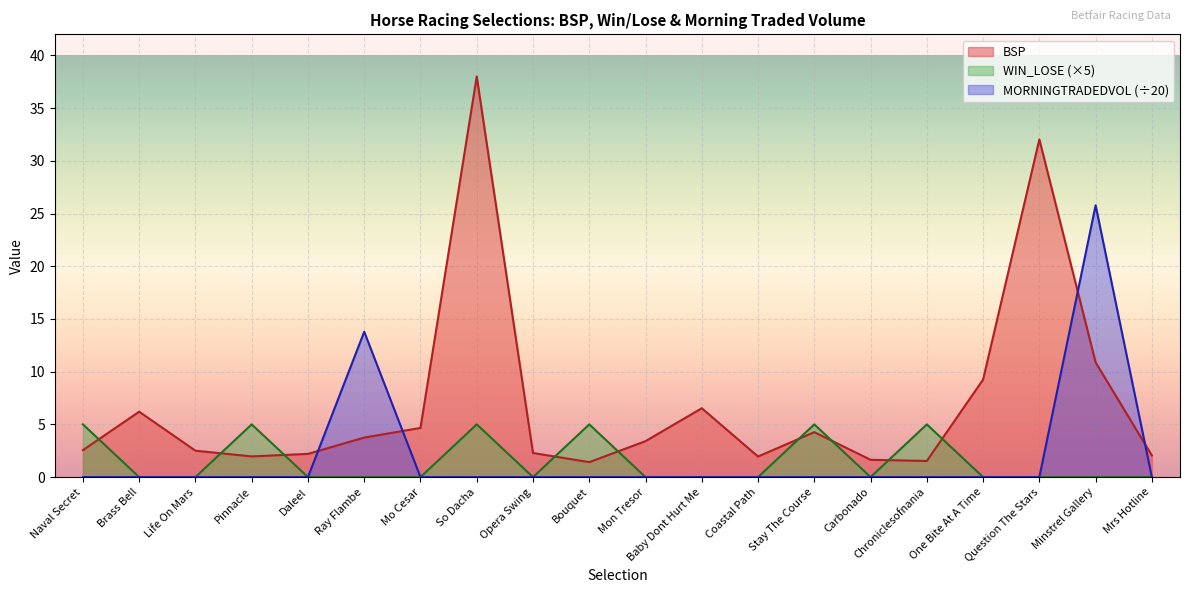

Where is MORNINGTRADEDVOL nearest to the value 12?

Ray Flambe